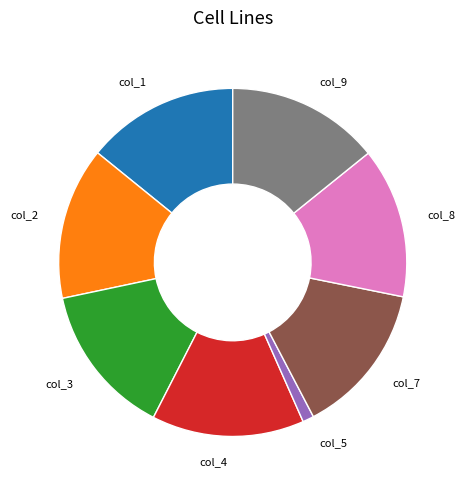

How many slices are in this pie chart?

8